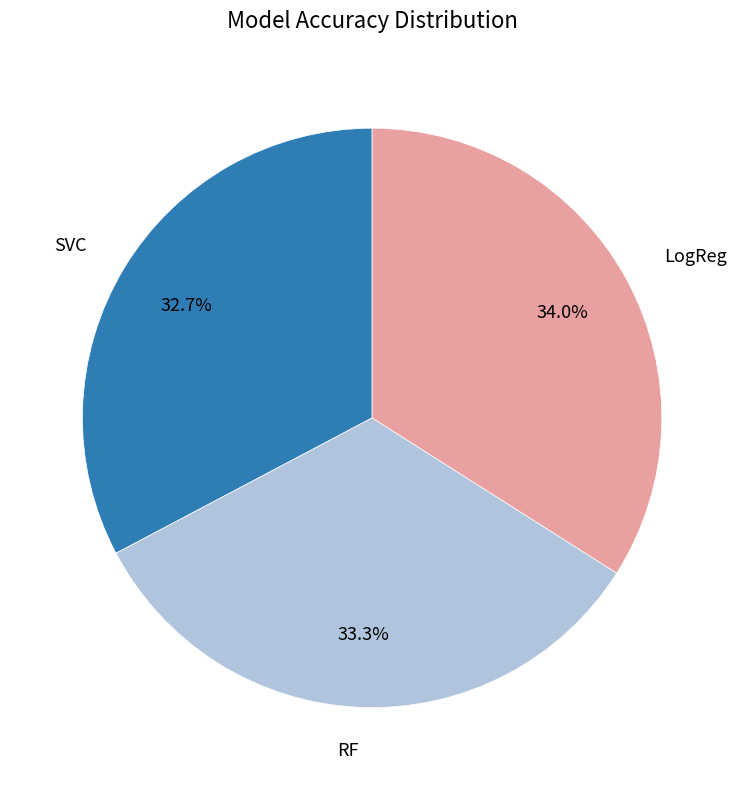

Is there any slice that represents more than half of the pie?

No